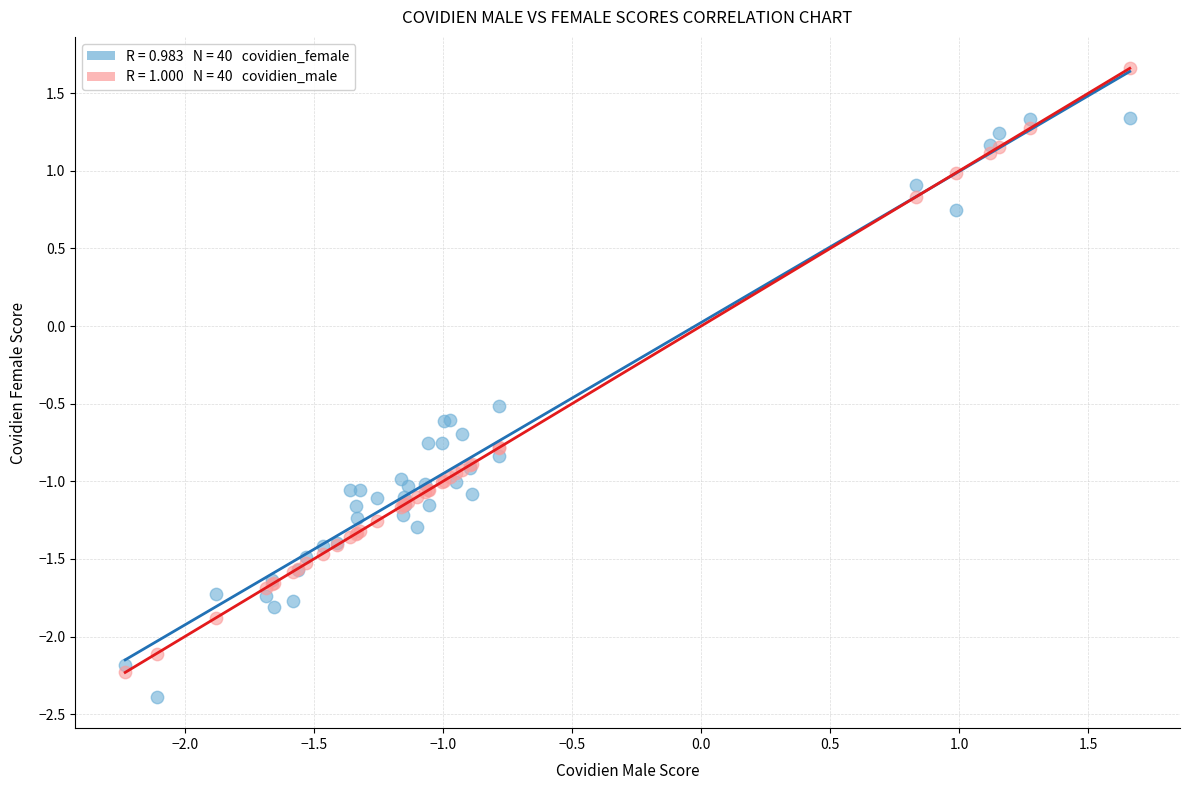

Across all series, what Y value is closest to 0?

-0.5